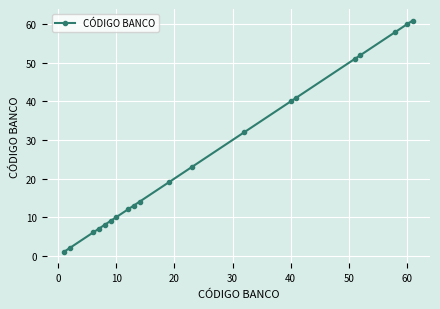

What is the difference between the maximum and minimum values?

60